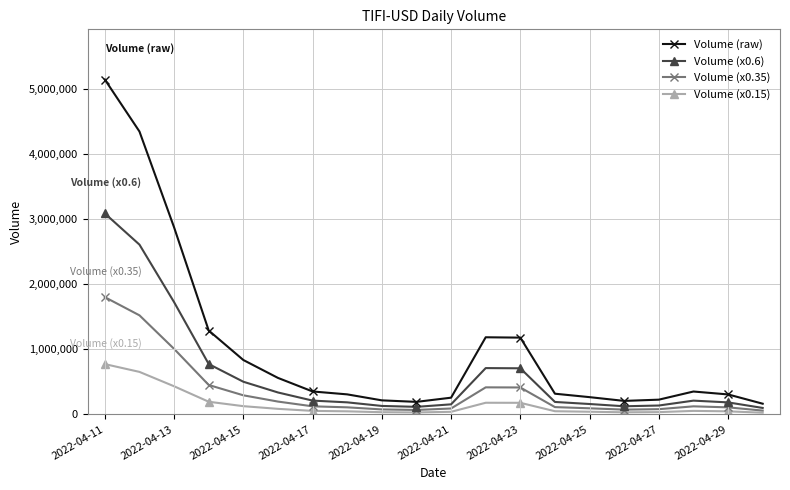

Which series has the largest total across all categories?

Volume (raw)